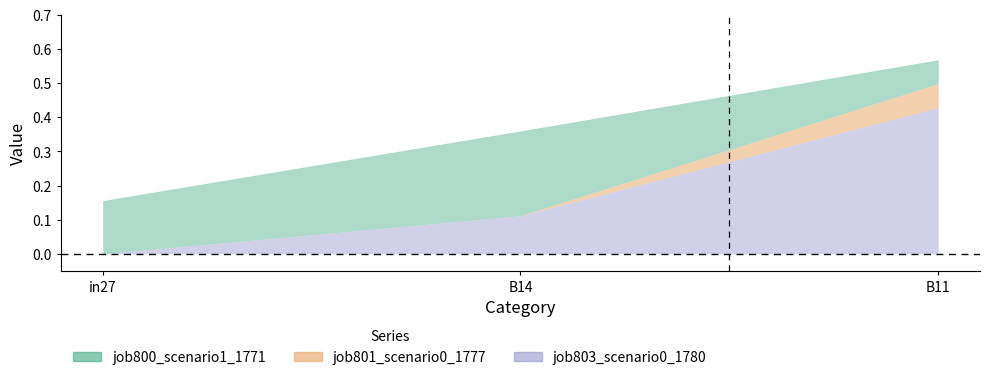

What are all the series names shown in the legend?

job800_scenario1_1771, job801_scenario0_1777, job803_scenario0_1780